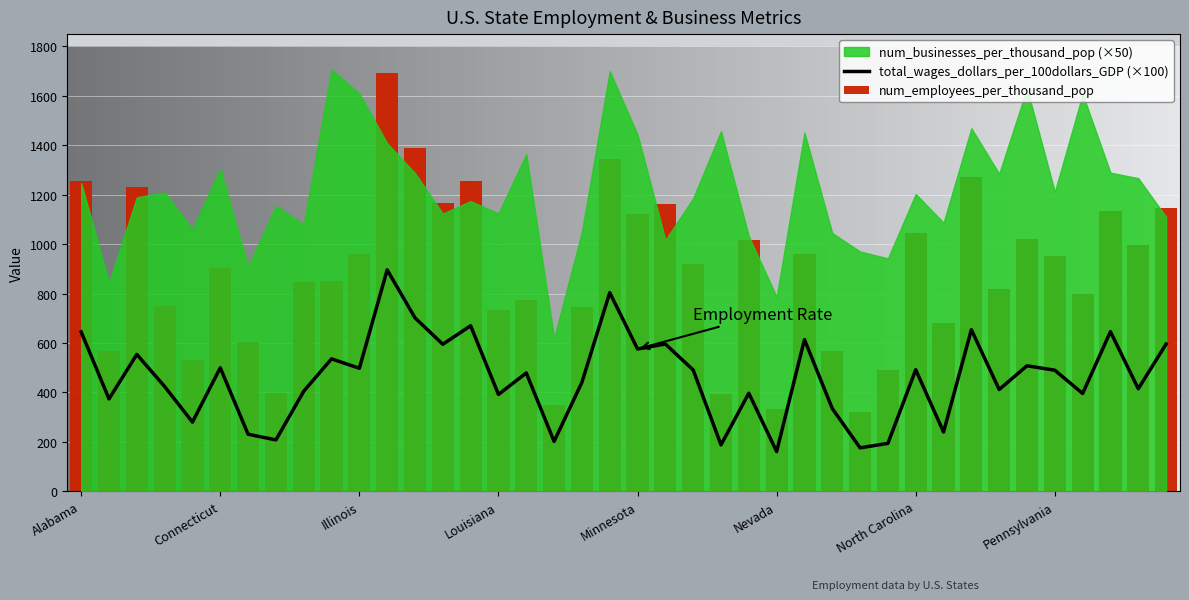

At Arkansas, list the series in order from smallest to largest.

total_wages_dollars_per_100dollars_GDP, num_businesses_per_thousand_pop, num_employees_per_thousand_pop